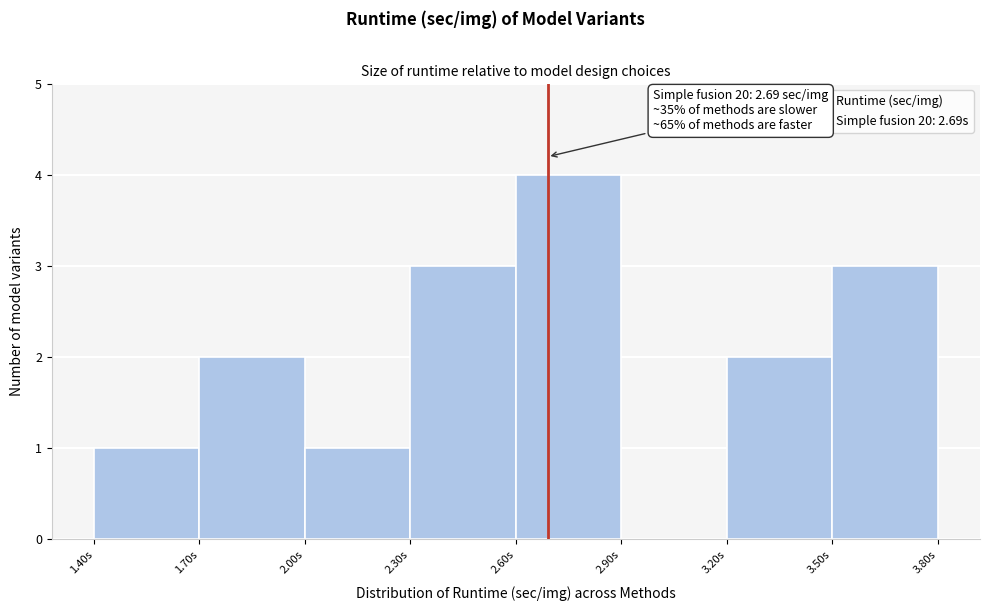

Which range on the x-axis has the tallest bar?

2.6 to 2.9